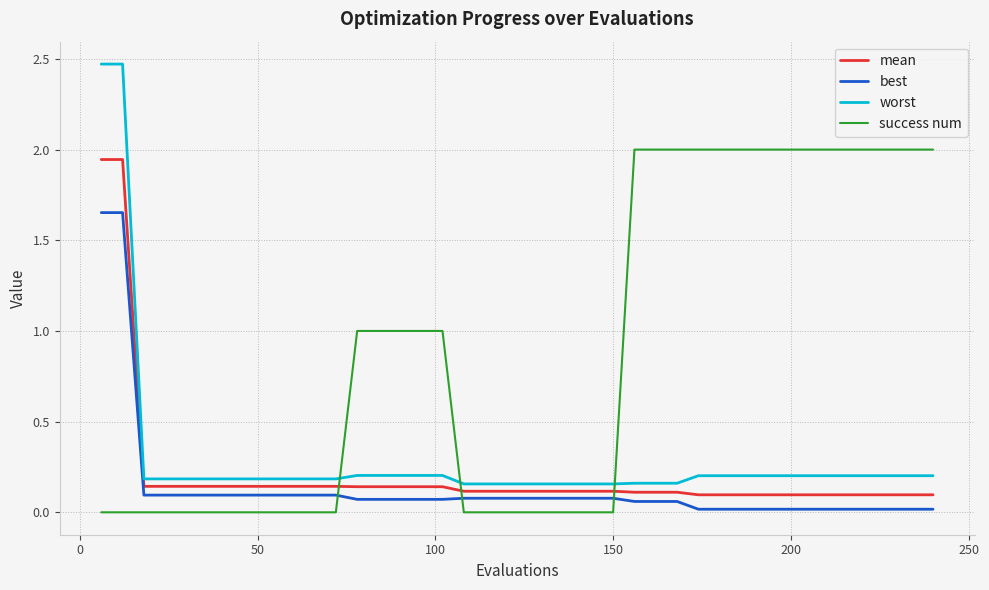

What is the difference between the second highest and second lowest values in the success num series?

2.0